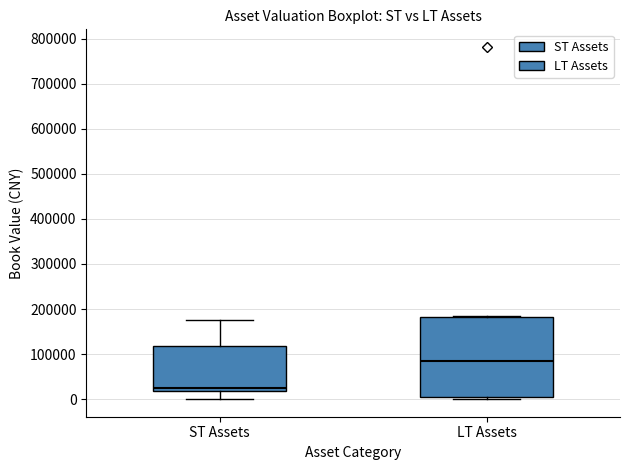

Which box has the lowest median line?

ST Assets